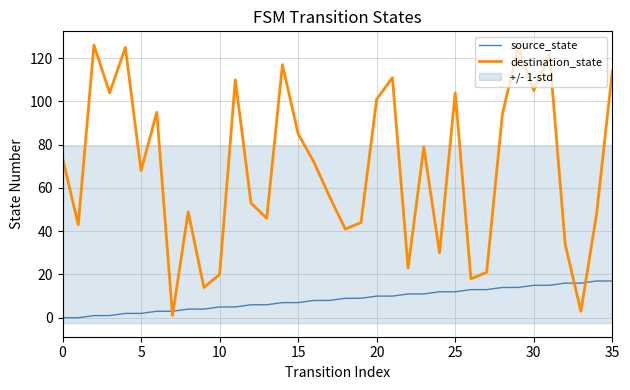

How many data points in source_state are above 9?

16